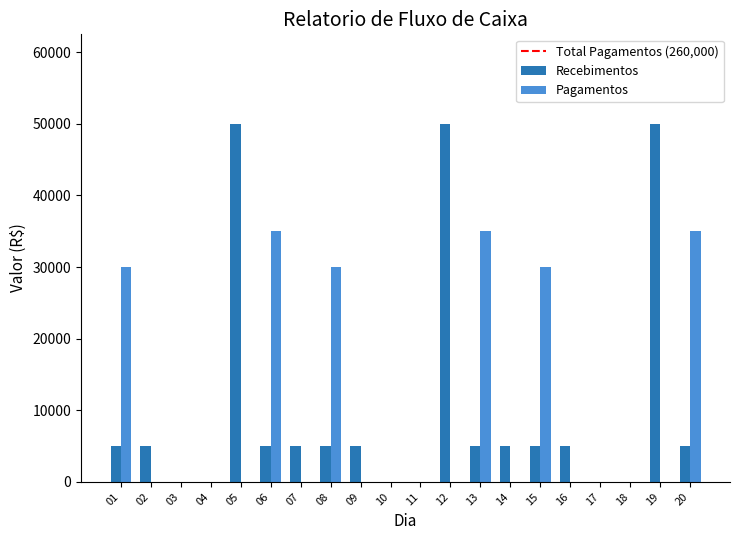

Between 10 and 20, which series saw the biggest shift?

Pagamentos